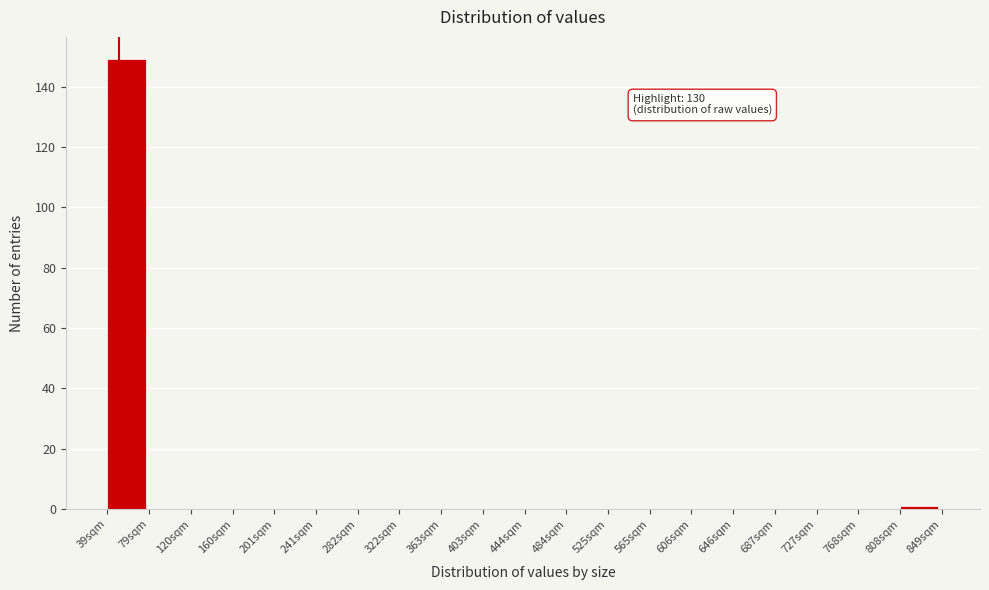

Reading right to left, list all the values displayed in this chart.

808sqm=1	768sqm=0	727sqm=0	687sqm=0	646sqm=0	606sqm=0	565sqm=0	525sqm=0	484sqm=0	444sqm=0	403sqm=0	363sqm=0	322sqm=0	282sqm=0	241sqm=0	201sqm=0	160sqm=0	120sqm=0	79sqm=0	39sqm=149